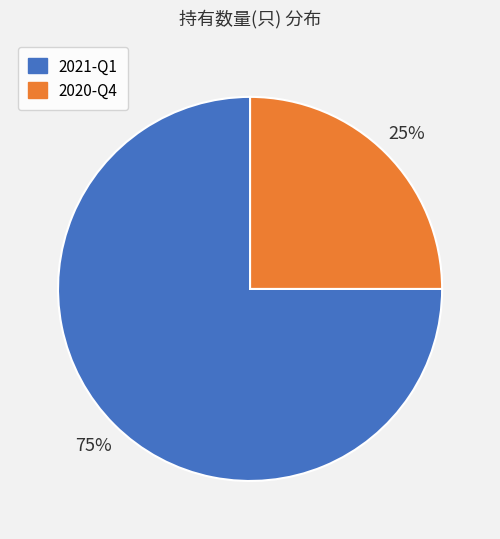

Rank the categories by value from highest to lowest.

2021-Q1, 2020-Q4